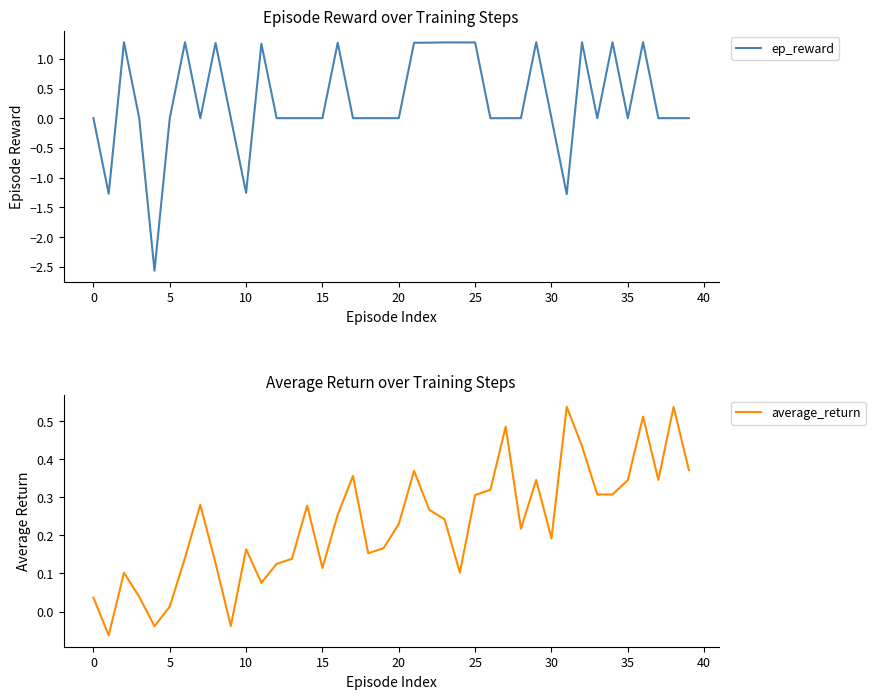

Where is average_return nearest to the value 0?

5